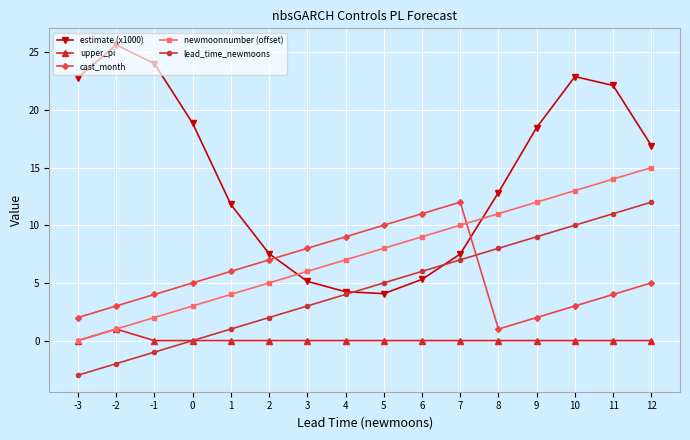

What is the difference between the second highest and second lowest values in the newmoonnumber (offset) series?

13.0